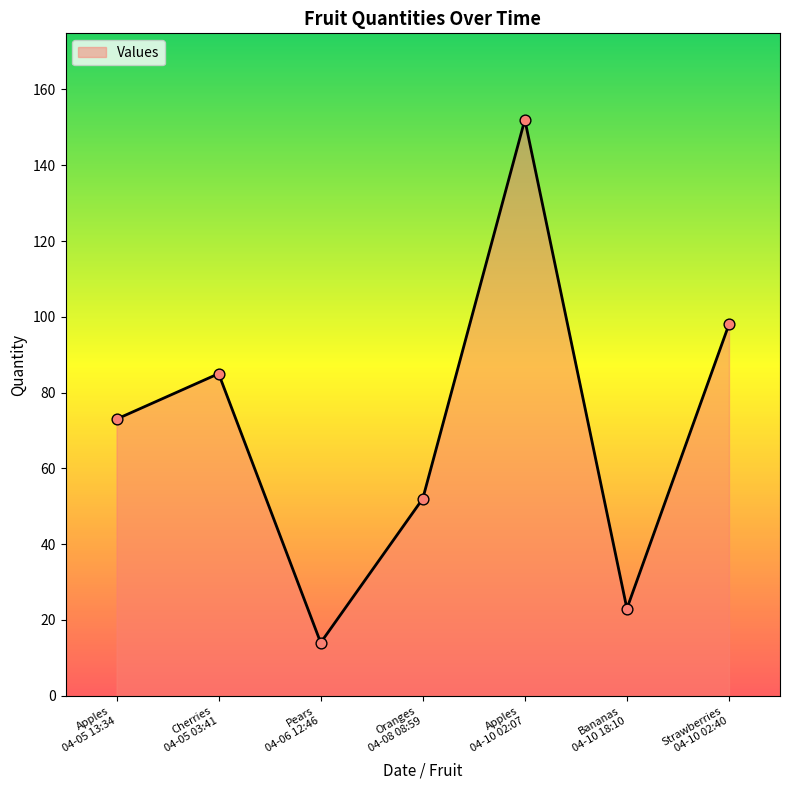

What is the change in value from Apples
04-05 13:34 to Bananas
04-10 18:10?

-50